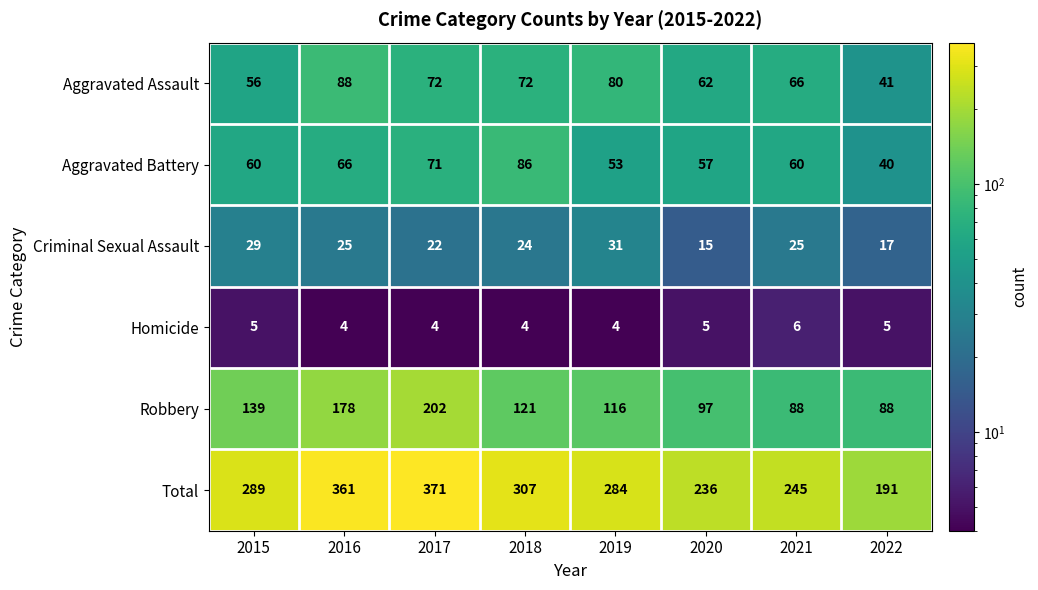

Which series has the largest range (max minus min)?

Total